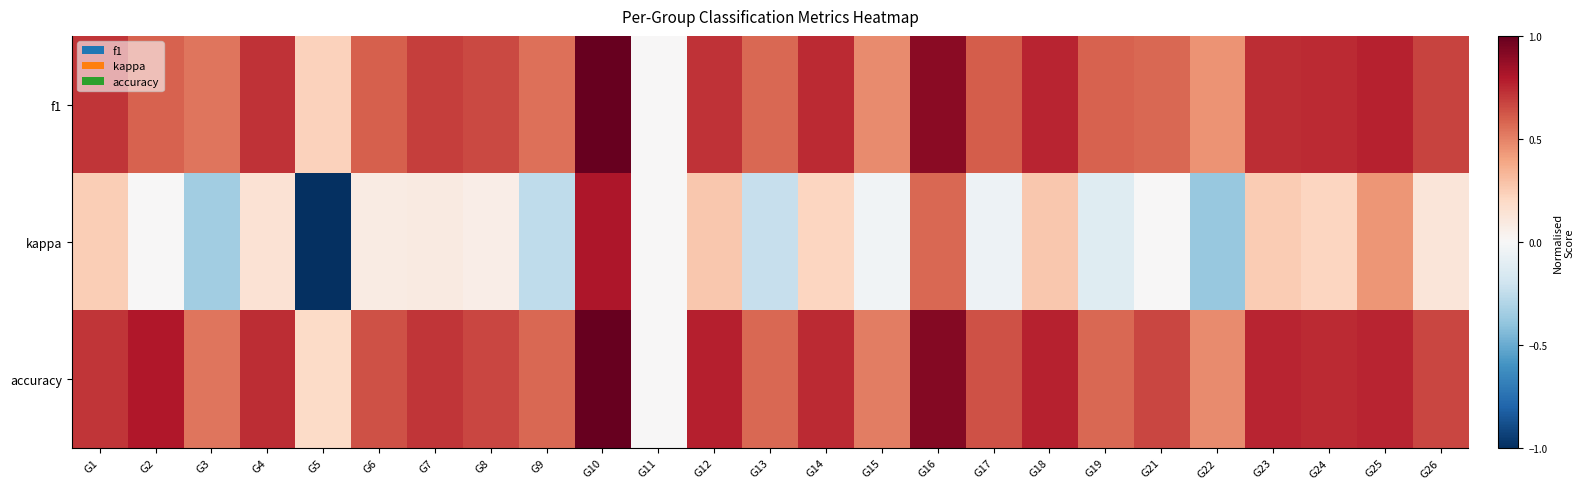

At which category does the chart reach its minimum across all series?

G5